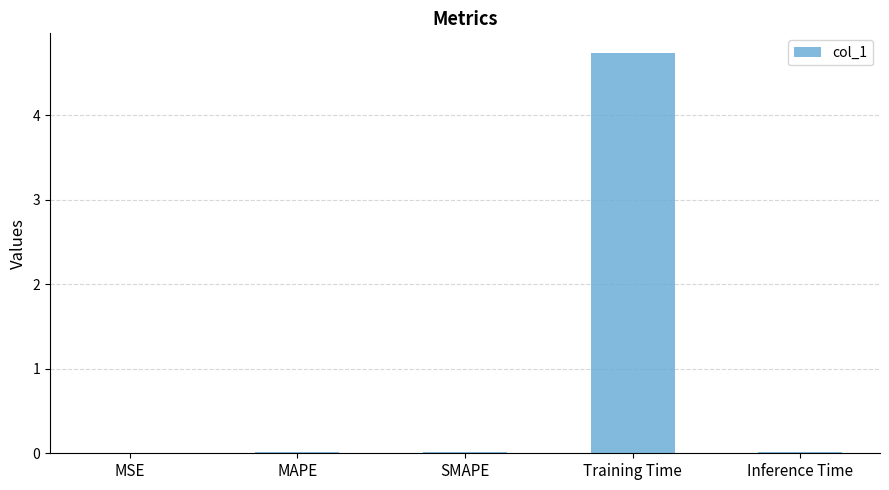

What is the sum of all values?

4.8